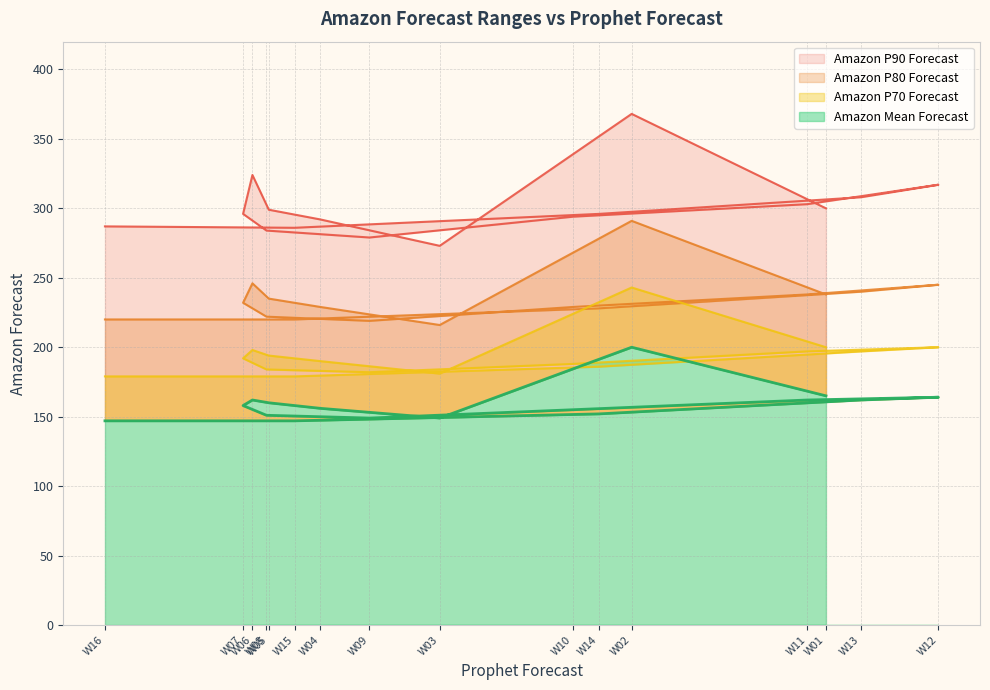

Is the value of Amazon P80 Forecast at W09 greater than the value of Amazon P90 Forecast at W02?

No